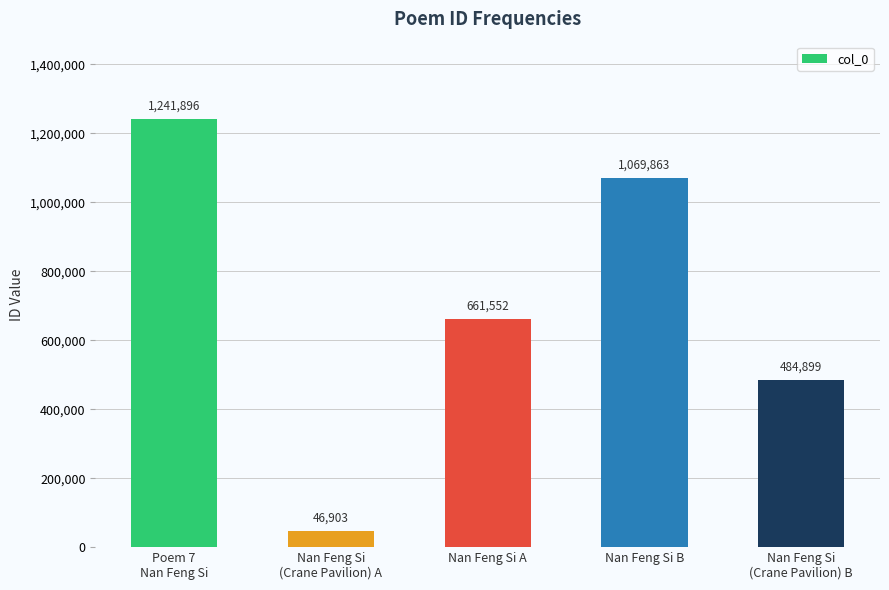

Reading left to right, what are all the values shown in this chart?

1241896	46903	661552	1069863	484899